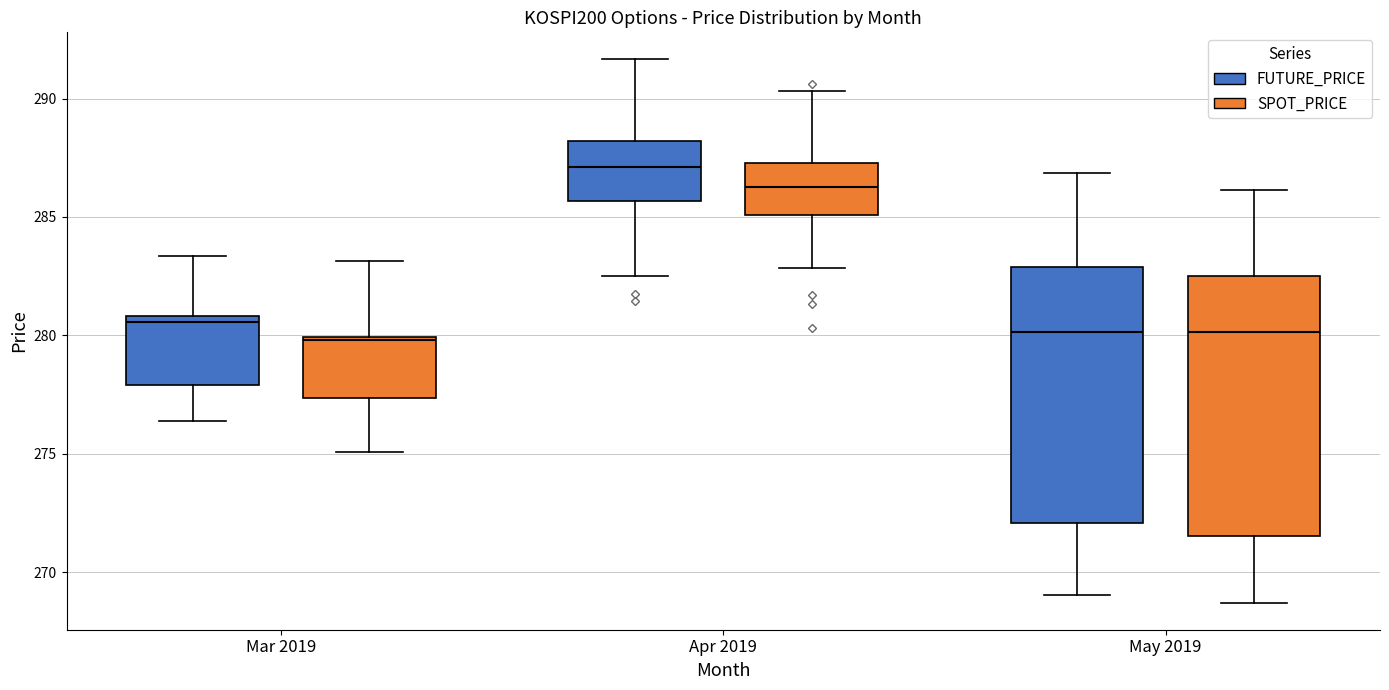

Reading left to right, read every box against the y-axis: the position of its median line, the range the box covers, and the ends of its whiskers. The values are not printed on the chart, so give them approximately, as read against the axis.

Mar 2019 (FUTURE_PRICE): median 280.5, box 278.0 to 281.0, whiskers 276.5 to 283.5
Mar 2019 (SPOT_PRICE): median 280.0, box 277.5 to 280.0, whiskers 275.0 to 283.0
Apr 2019 (FUTURE_PRICE): median 287.0, box 285.5 to 288.0, whiskers 282.5 to 291.5
Apr 2019 (SPOT_PRICE): median 286.5, box 285.0 to 287.5, whiskers 283.0 to 290.5
May 2019 (FUTURE_PRICE): median 280.0, box 272.0 to 283.0, whiskers 269.0 to 287.0
May 2019 (SPOT_PRICE): median 280.0, box 271.5 to 282.5, whiskers 268.5 to 286.0